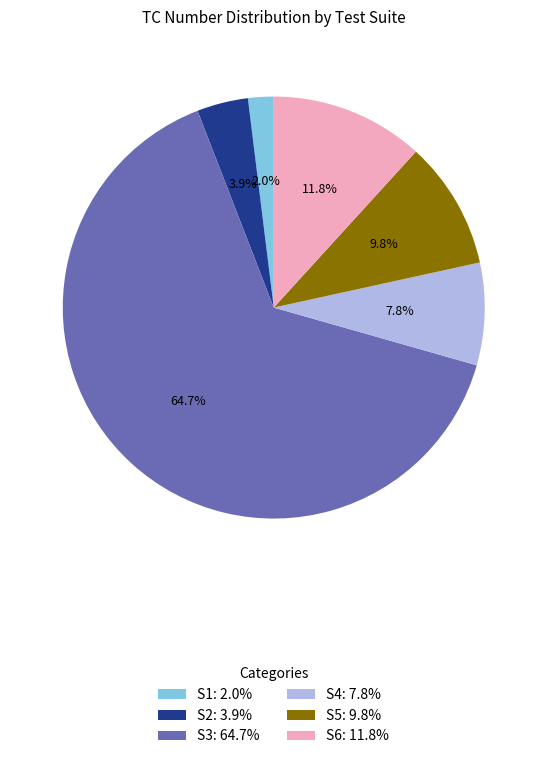

To the nearest percent, what is the difference between the S6 and S3 slice percentages?

53%